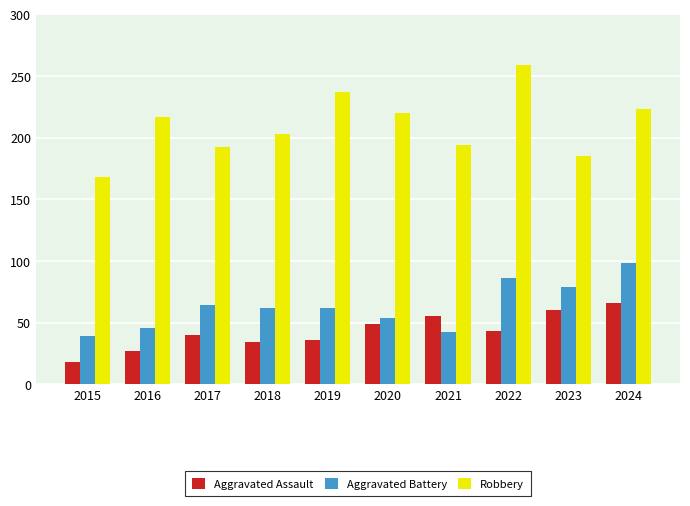

At 2021, list the series in order from smallest to largest.

Aggravated Battery, Aggravated Assault, Robbery